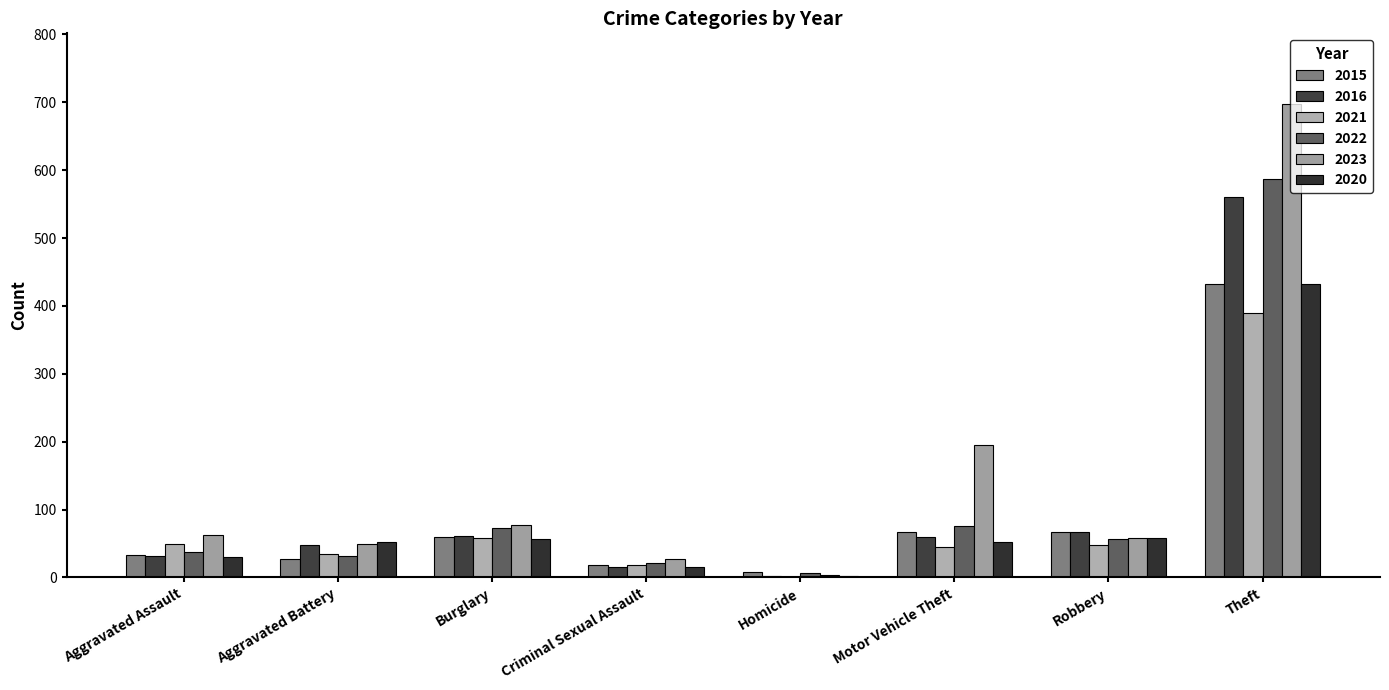

How many categories are shown in the chart?

8